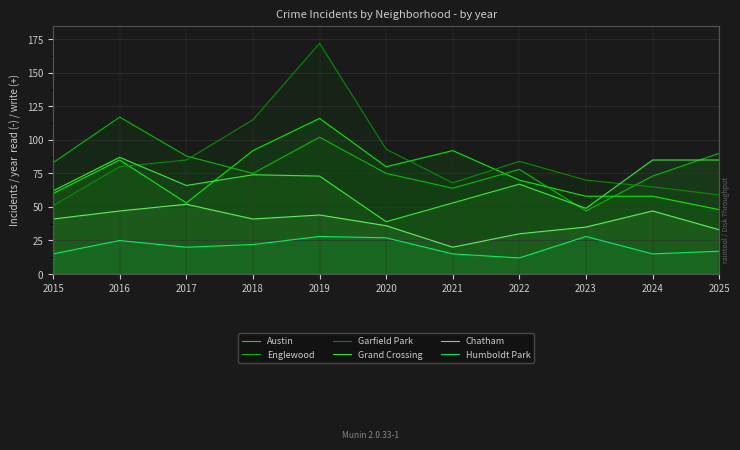

What is the difference between the Chatham values at 2024 and 2019?

3